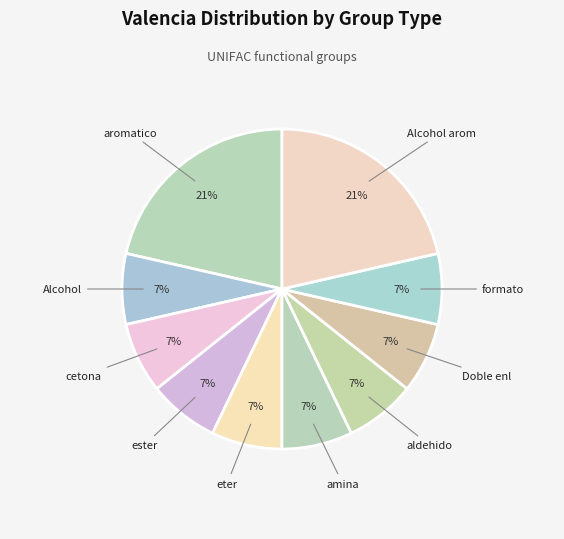

Count the number of slices in the pie.

10